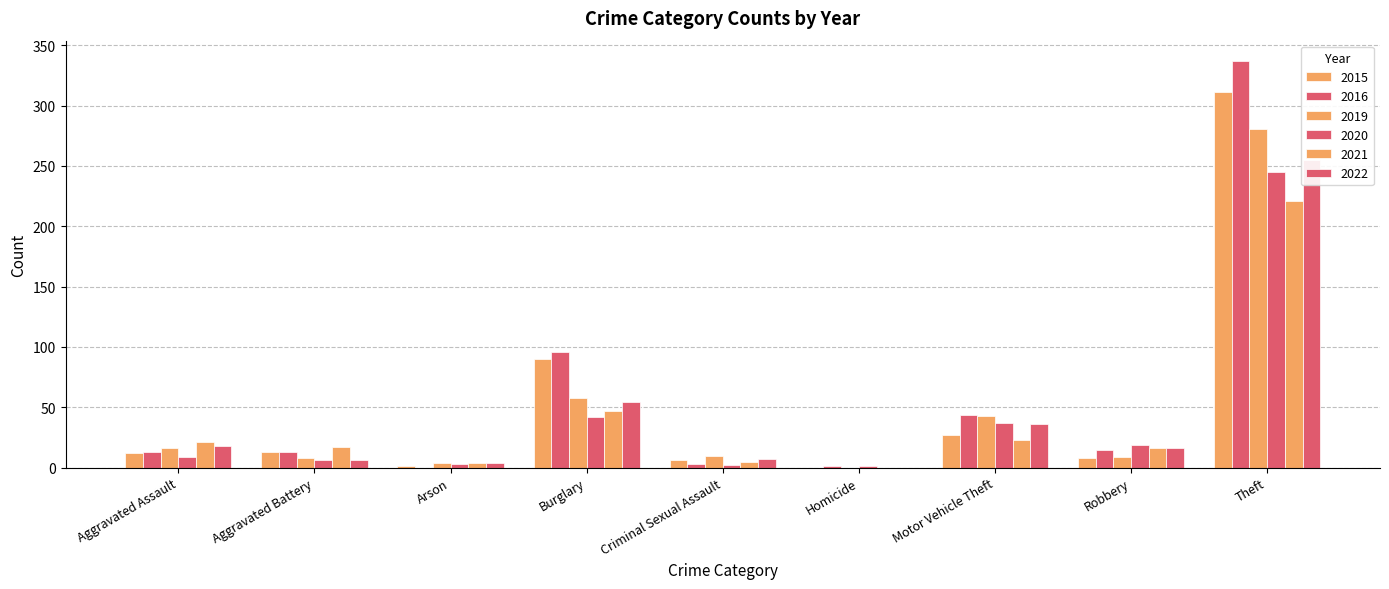

Reading left to right, what are all the values shown in this chart?

2015: Aggravated Assault=12	Aggravated Battery=13	Arson=1	Burglary=90	Criminal Sexual Assault=6	Homicide=0	Motor Vehicle Theft=27	Robbery=8	Theft=311
2016: Aggravated Assault=13	Aggravated Battery=13	Arson=0	Burglary=96	Criminal Sexual Assault=3	Homicide=1	Motor Vehicle Theft=44	Robbery=15	Theft=337
2019: Aggravated Assault=16	Aggravated Battery=8	Arson=4	Burglary=58	Criminal Sexual Assault=10	Homicide=0	Motor Vehicle Theft=43	Robbery=9	Theft=281
2020: Aggravated Assault=9	Aggravated Battery=6	Arson=3	Burglary=42	Criminal Sexual Assault=2	Homicide=1	Motor Vehicle Theft=37	Robbery=19	Theft=245
2021: Aggravated Assault=21	Aggravated Battery=17	Arson=4	Burglary=47	Criminal Sexual Assault=5	Homicide=0	Motor Vehicle Theft=23	Robbery=16	Theft=221
2022: Aggravated Assault=18	Aggravated Battery=6	Arson=4	Burglary=54	Criminal Sexual Assault=7	Homicide=0	Motor Vehicle Theft=36	Robbery=16	Theft=255